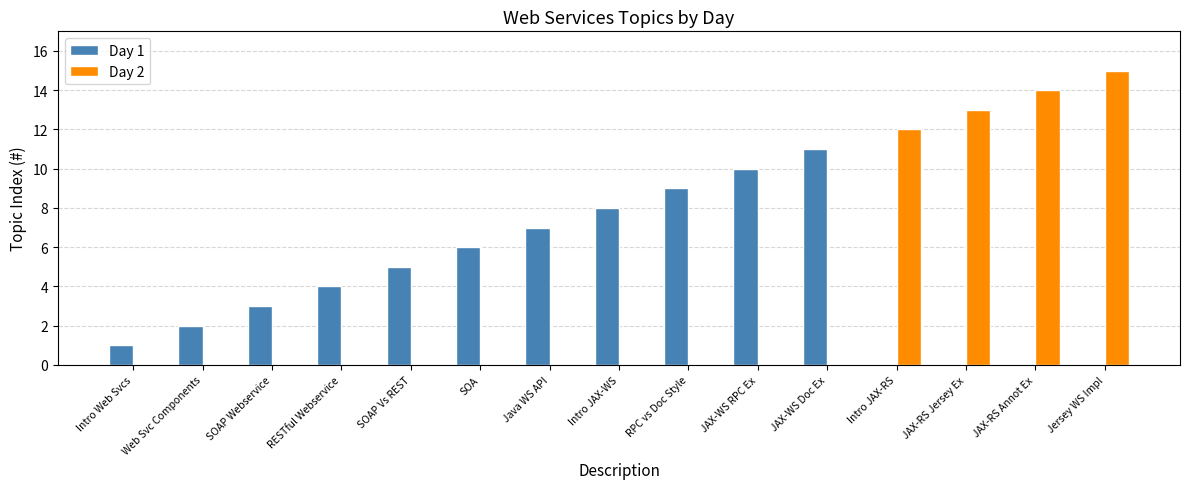

Reading right to left, what are all the values shown in this chart?

Day 1: Jersey WS Impl=0	JAX-RS Annot Ex=0	JAX-RS Jersey Ex=0	Intro JAX-RS=0	JAX-WS Doc Ex=11	JAX-WS RPC Ex=10	RPC vs Doc Style=9	Intro JAX-WS=8	Java WS API=7	SOA=6	SOAP Vs REST=5	RESTful Webservice=4	SOAP Webservice=3	Web Svc Components=2	Intro Web Svcs=1
Day 2: Jersey WS Impl=15	JAX-RS Annot Ex=14	JAX-RS Jersey Ex=13	Intro JAX-RS=12	JAX-WS Doc Ex=0	JAX-WS RPC Ex=0	RPC vs Doc Style=0	Intro JAX-WS=0	Java WS API=0	SOA=0	SOAP Vs REST=0	RESTful Webservice=0	SOAP Webservice=0	Web Svc Components=0	Intro Web Svcs=0